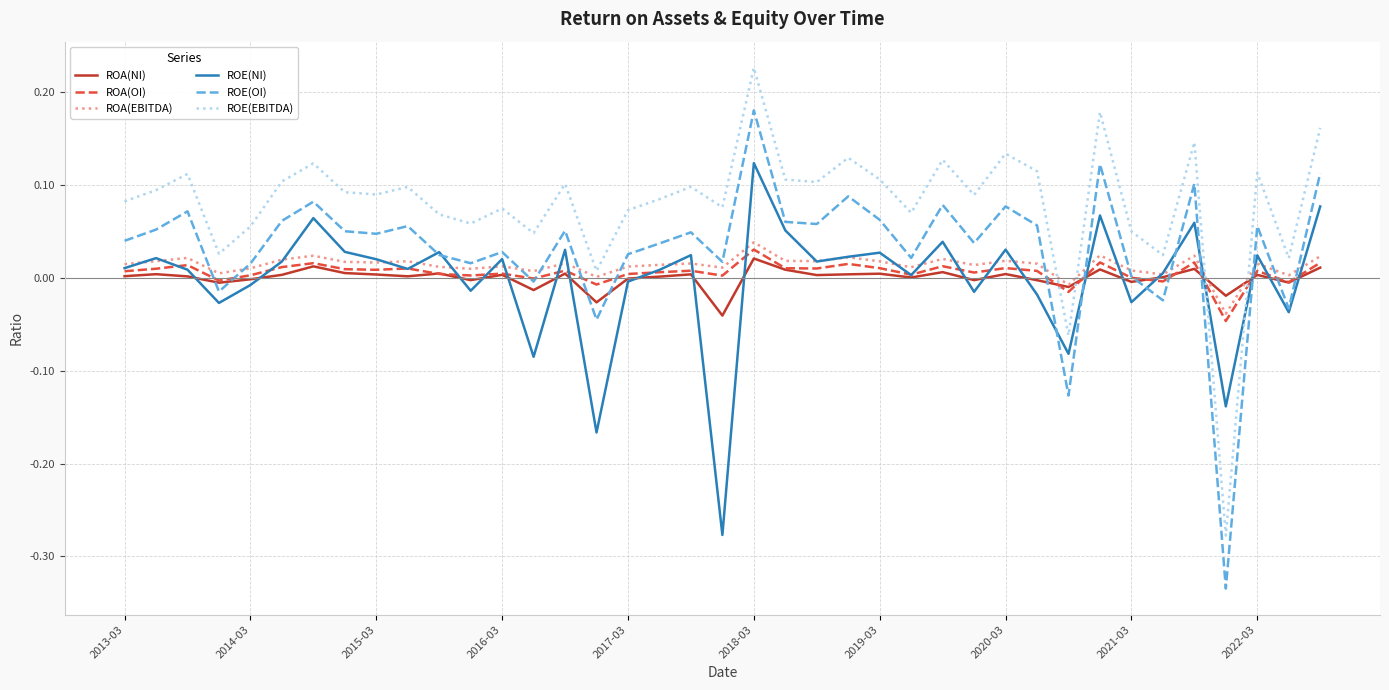

True or false: ROE(NI) and ROE(EBITDA) cross at least once.

True